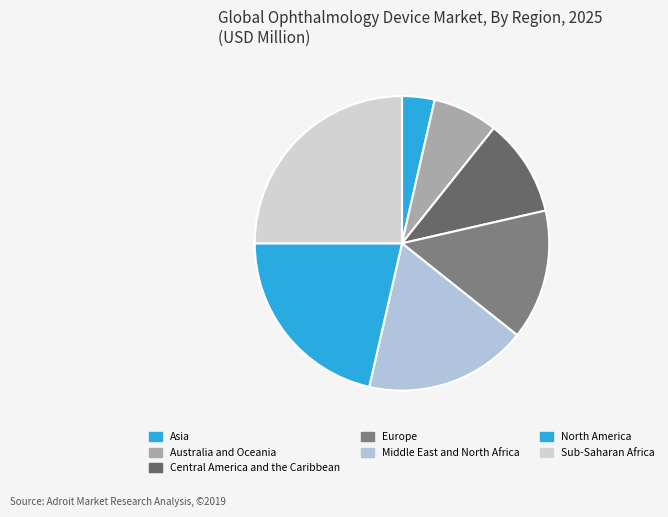

What is the largest slice in the pie chart?

Sub-Saharan Africa